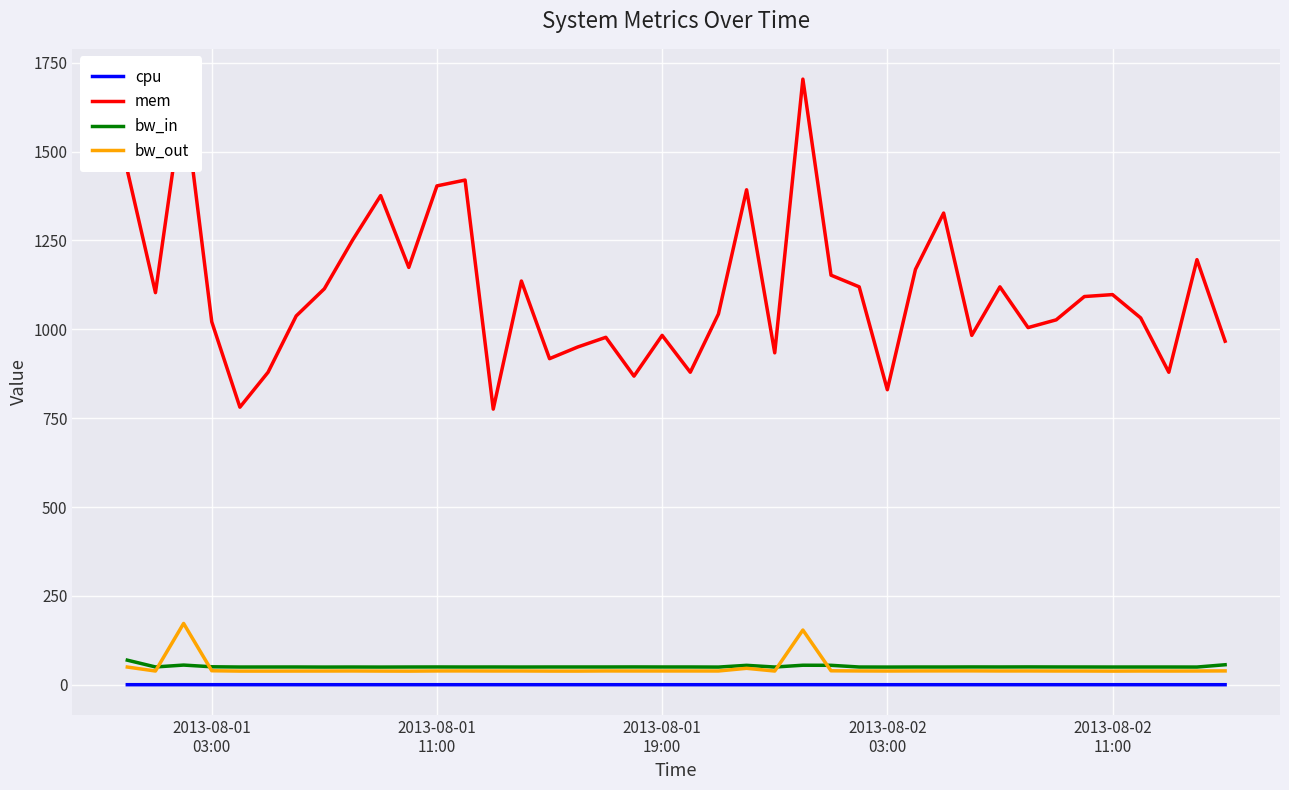

Which series has the widest spread of values?

mem